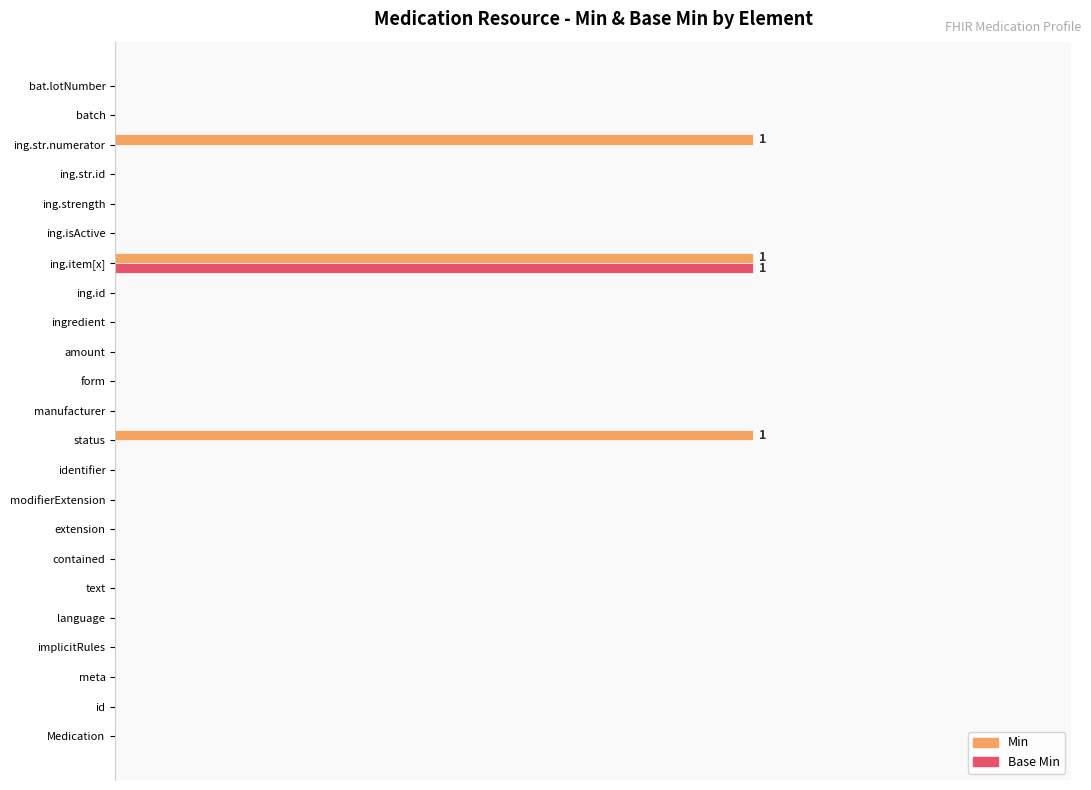

What are all the series names shown in the legend?

Min, Base Min